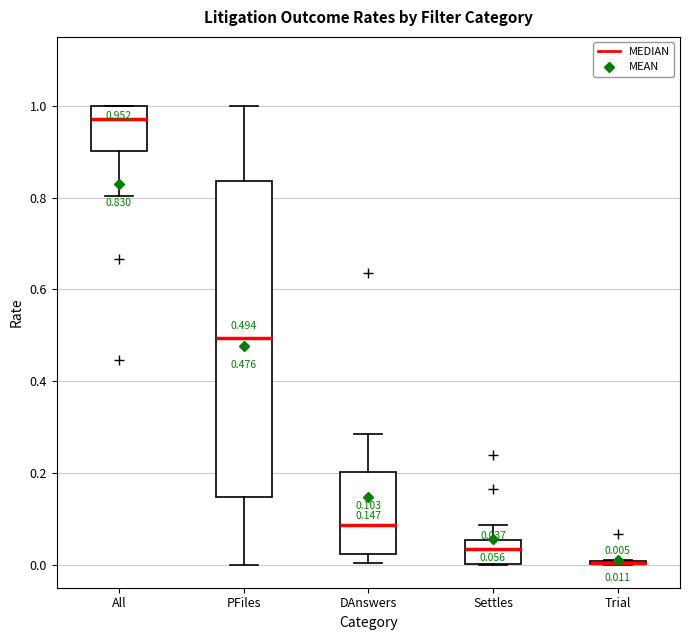

Comparing the boxes themselves (not the whiskers), which one is the tallest?

PFiles